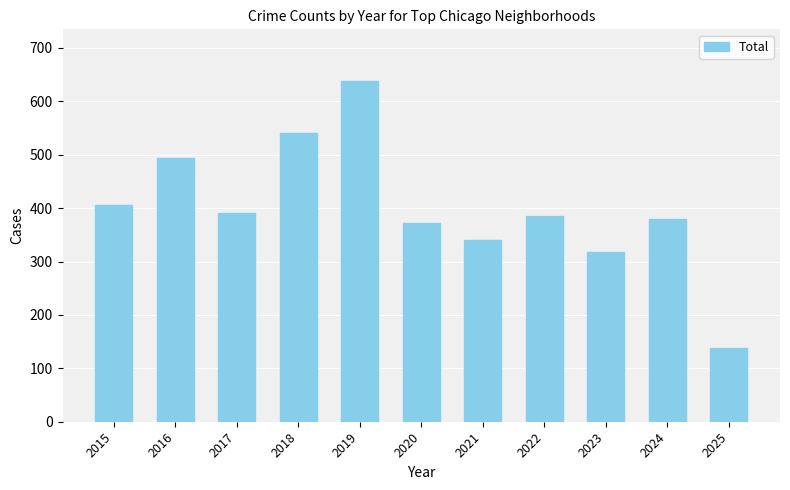

Approximately how many times larger is the value at 2016 compared to 2017?

1.3